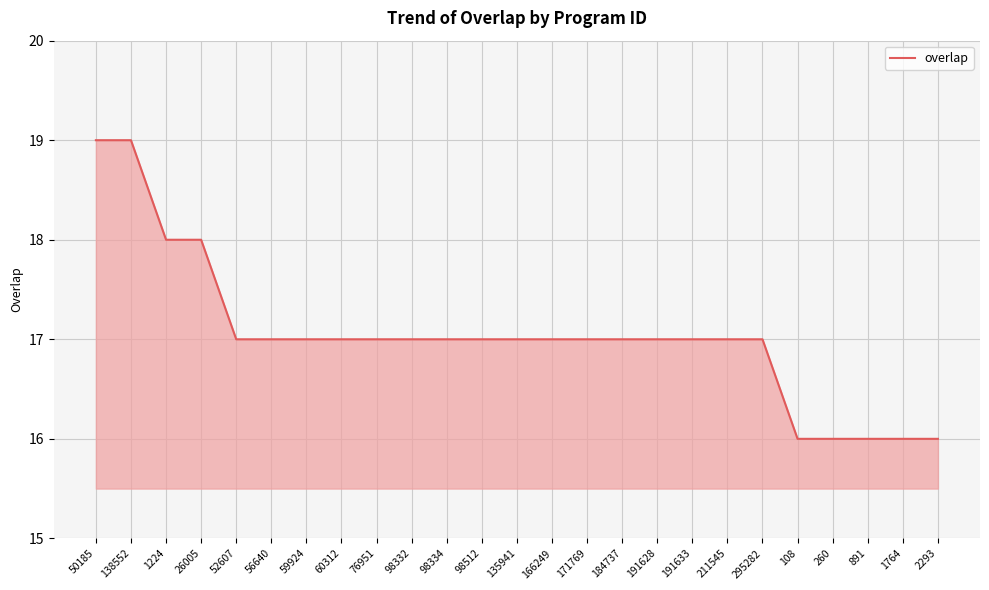

Does the chart display data point markers on the line(s)?

No